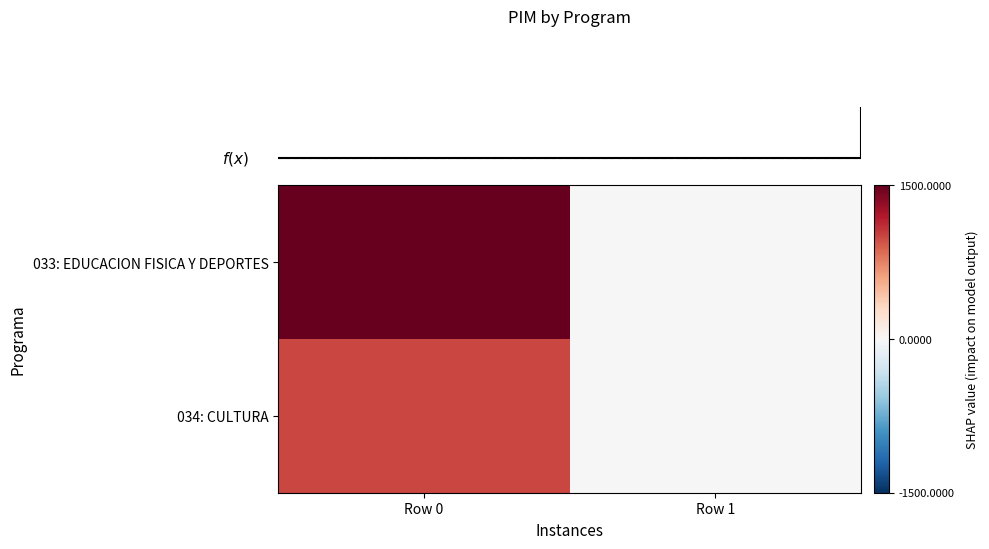

What is the difference between the highest and lowest values at Row 0?

500